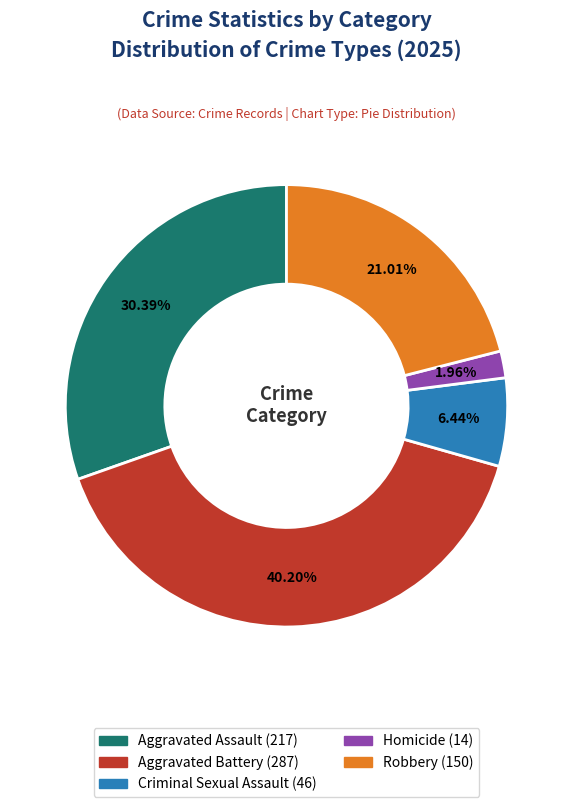

The Aggravated Battery slice represents 40% of the pie. True or false?

True